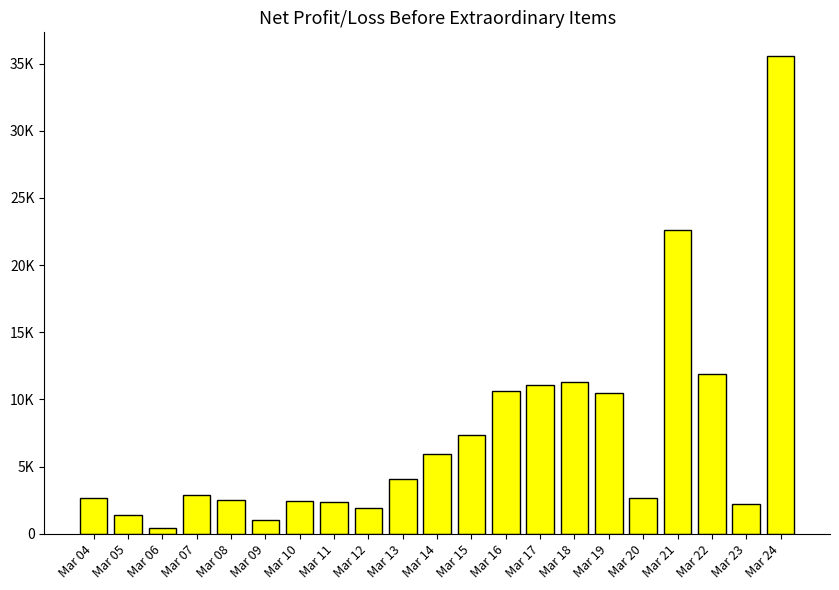

Does the chart contain any negative values?

No